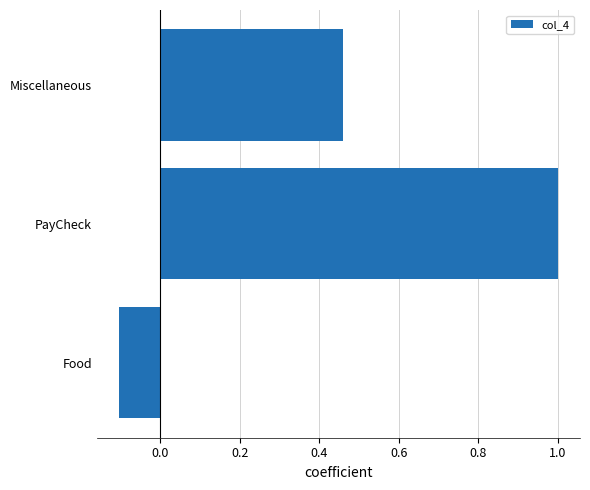

What value does the data have at PayCheck?

1.0